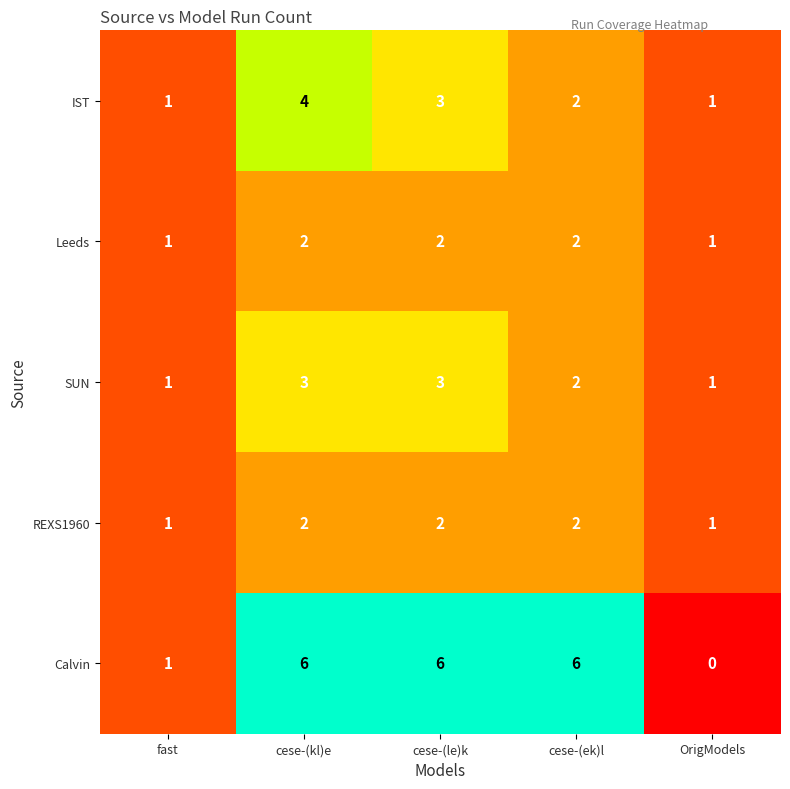

At how many categories does at least one series exceed 0?

5